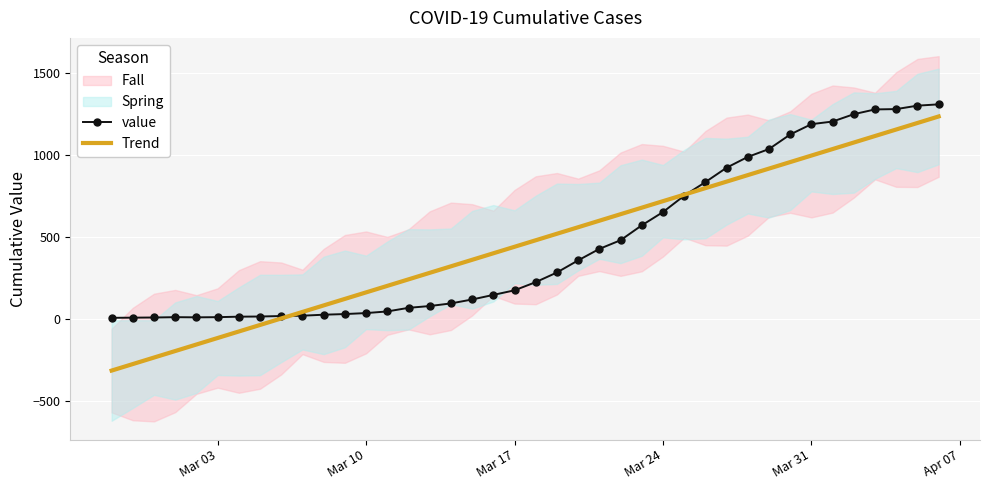

What is the minimum value for Trend?

-316.2